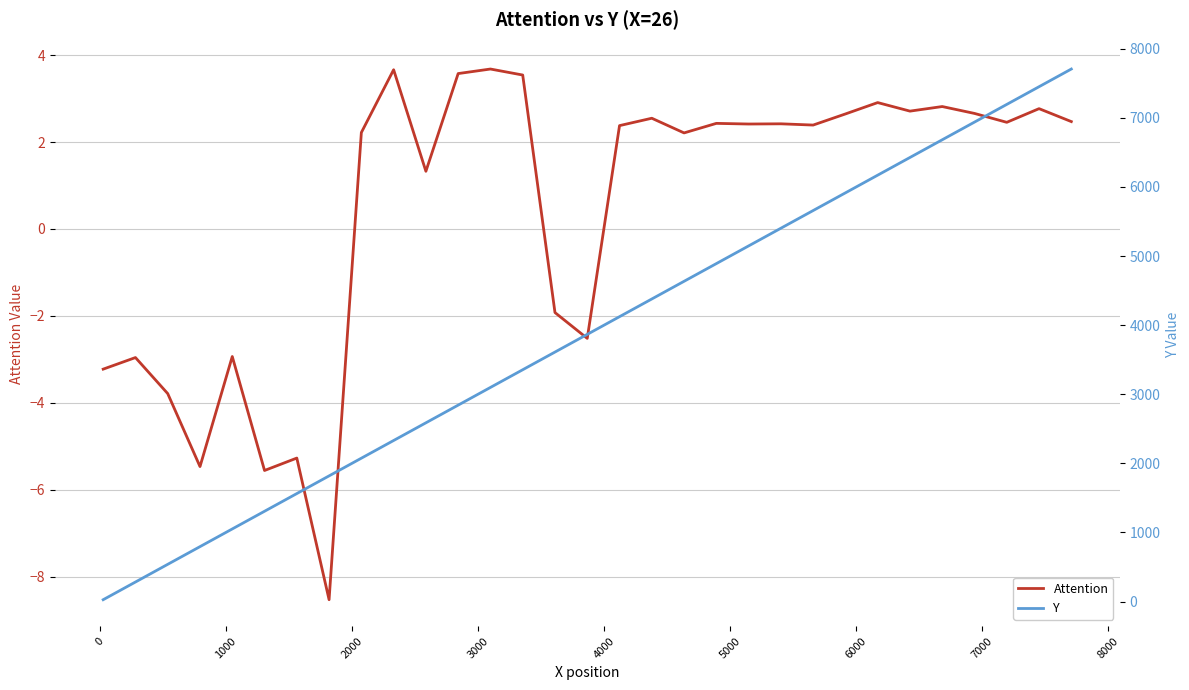

True or false: Attention has more than 1 points higher than both neighbors.

True